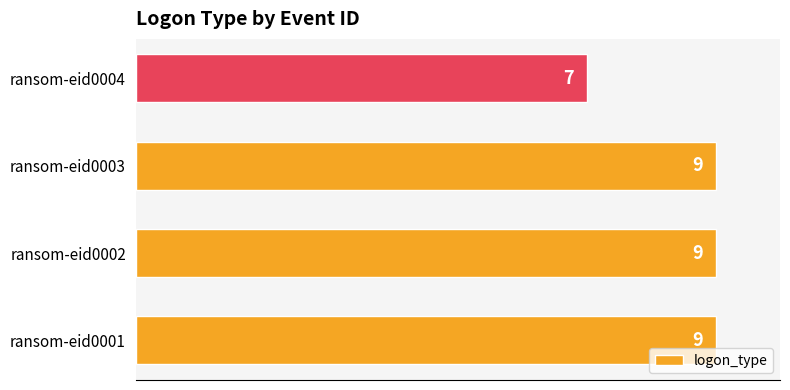

What is the sum of all values?

34